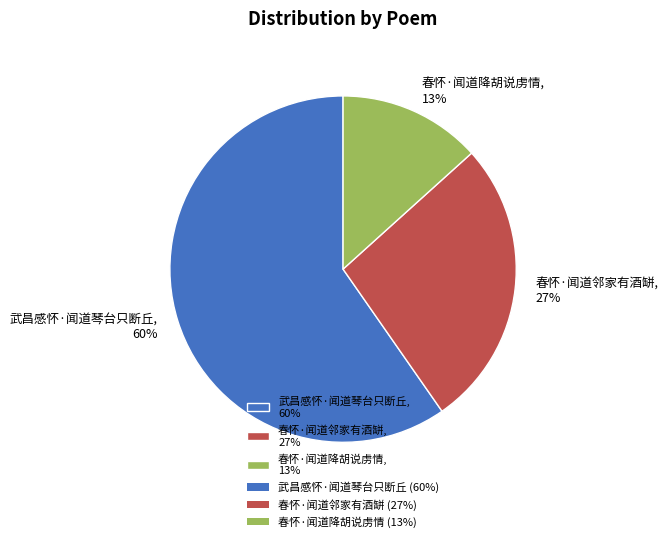

Which category has the biggest portion of the pie?

武昌感怀·闻道琴台只断丘